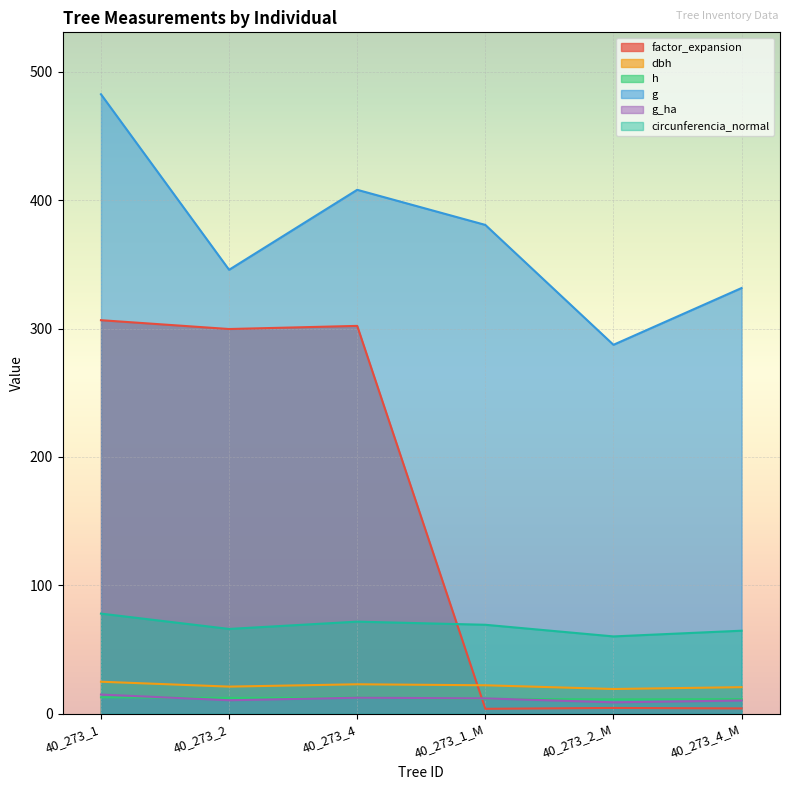

At which category is the sum across all series the highest?

40_273_1